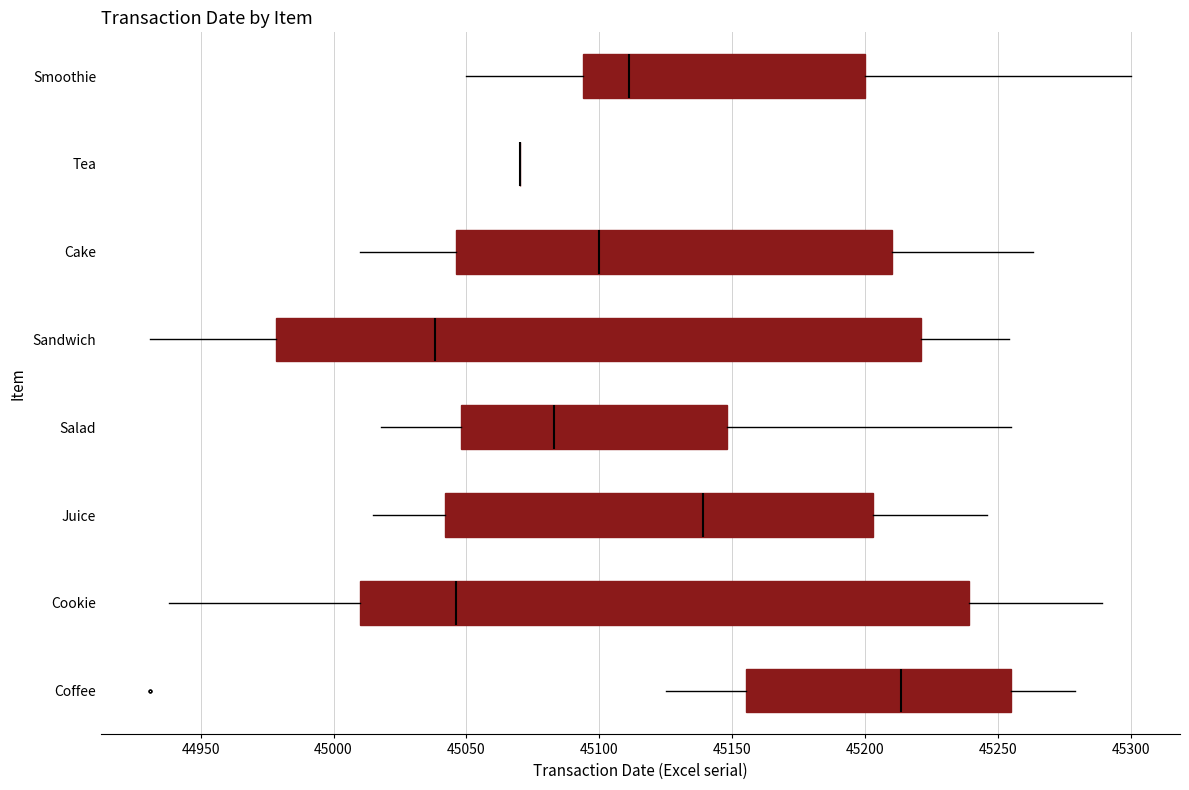

Reading bottom to top, read every box against the x-axis: the position of its median line, the range the box covers, and the ends of its whiskers. The values are not printed on the chart, so give them approximately, as read against the axis.

Coffee: median 45215, box 45155 to 45255, whiskers 45125 to 45280
Cookie: median 45045, box 45010 to 45240, whiskers 44940 to 45290
Juice: median 45140, box 45040 to 45205, whiskers 45015 to 45245
Salad: median 45085, box 45050 to 45150, whiskers 45020 to 45255
Sandwich: median 45040, box 44980 to 45220, whiskers 44930 to 45255
Cake: median 45100, box 45045 to 45210, whiskers 45010 to 45265
Tea: box collapsed to a line at 45070, whiskers 45070 to 45070
Smoothie: median 45110, box 45095 to 45200, whiskers 45050 to 45300